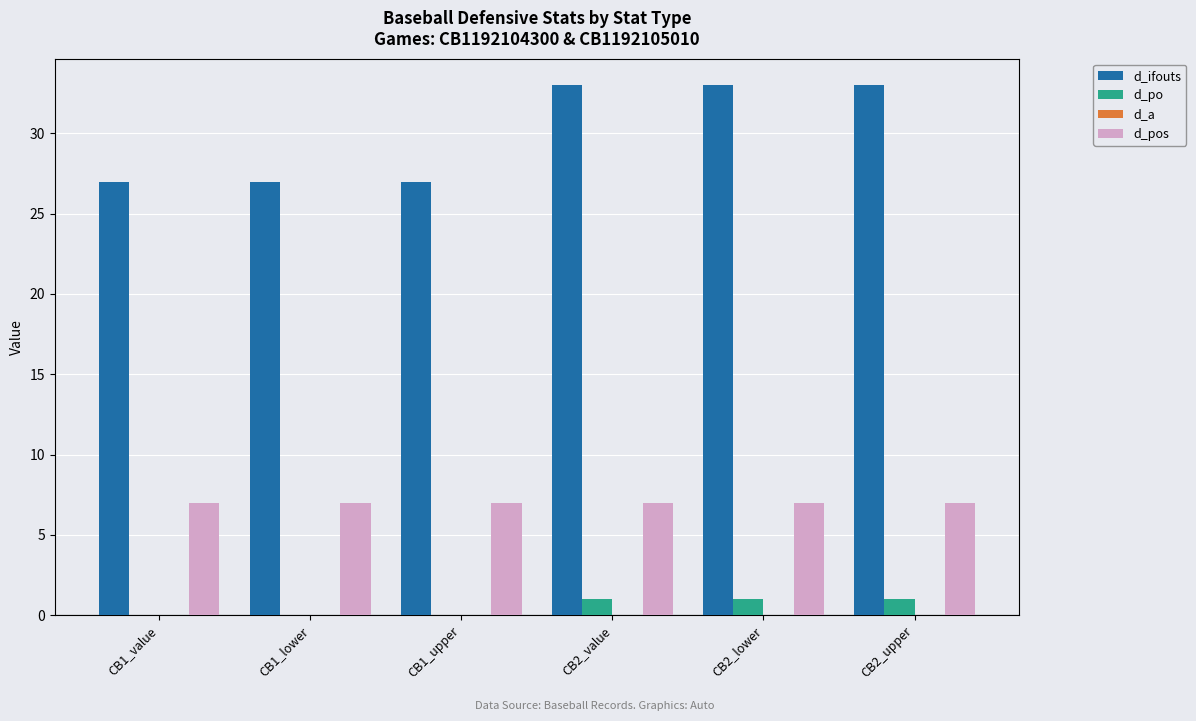

Reading right to left, what are all the values shown in this chart?

d_ifouts: CB2_upper=33	CB2_lower=33	CB2_value=33	CB1_upper=27	CB1_lower=27	CB1_value=27
d_po: CB2_upper=1	CB2_lower=1	CB2_value=1	CB1_upper=0	CB1_lower=0	CB1_value=0
d_pos: CB2_upper=7	CB2_lower=7	CB2_value=7	CB1_upper=7	CB1_lower=7	CB1_value=7